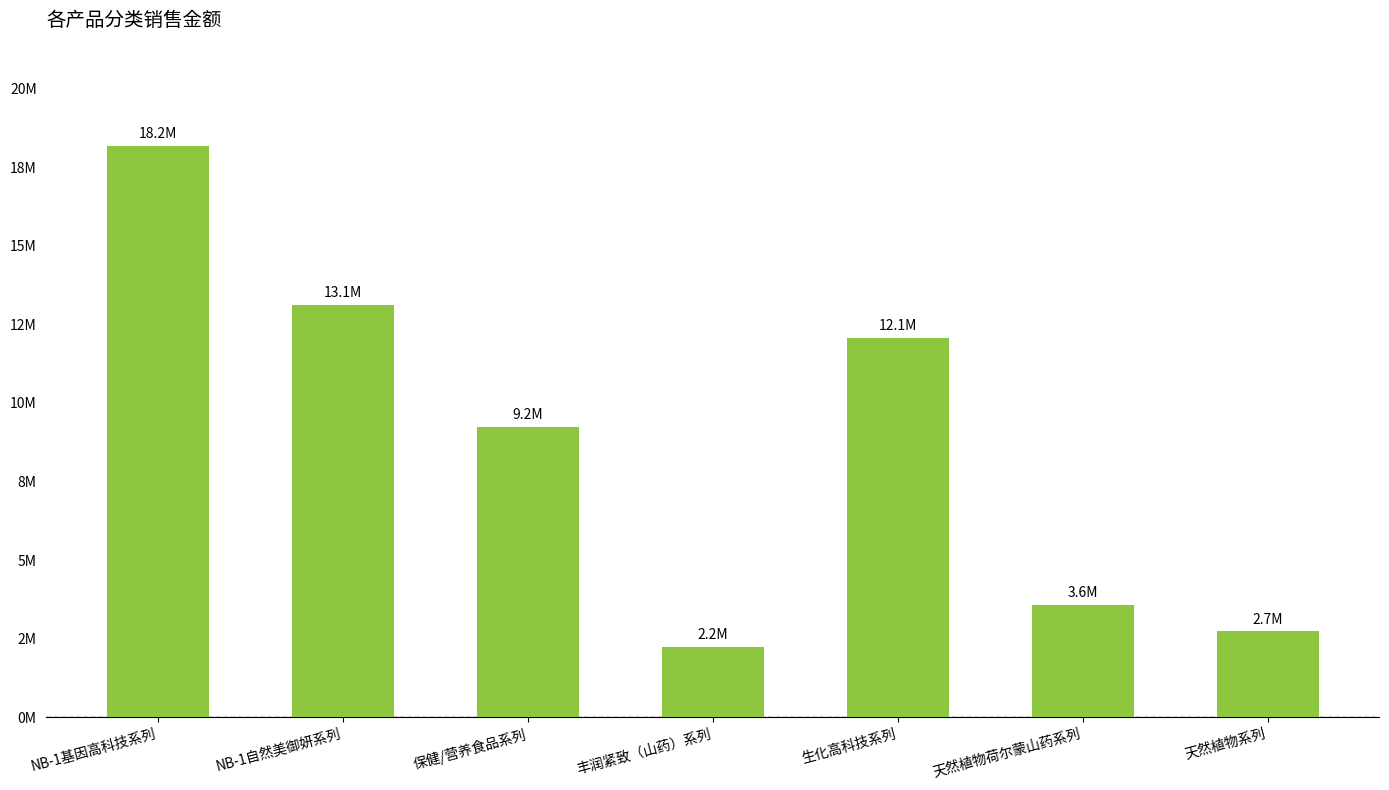

Rank the categories by value from highest to lowest.

NB-1基因高科技系列, NB-1自然美御妍系列, 生化高科技系列, 保健/营养食品系列, 天然植物荷尔蒙山药系列, 天然植物系列, 丰润紧致（山药）系列